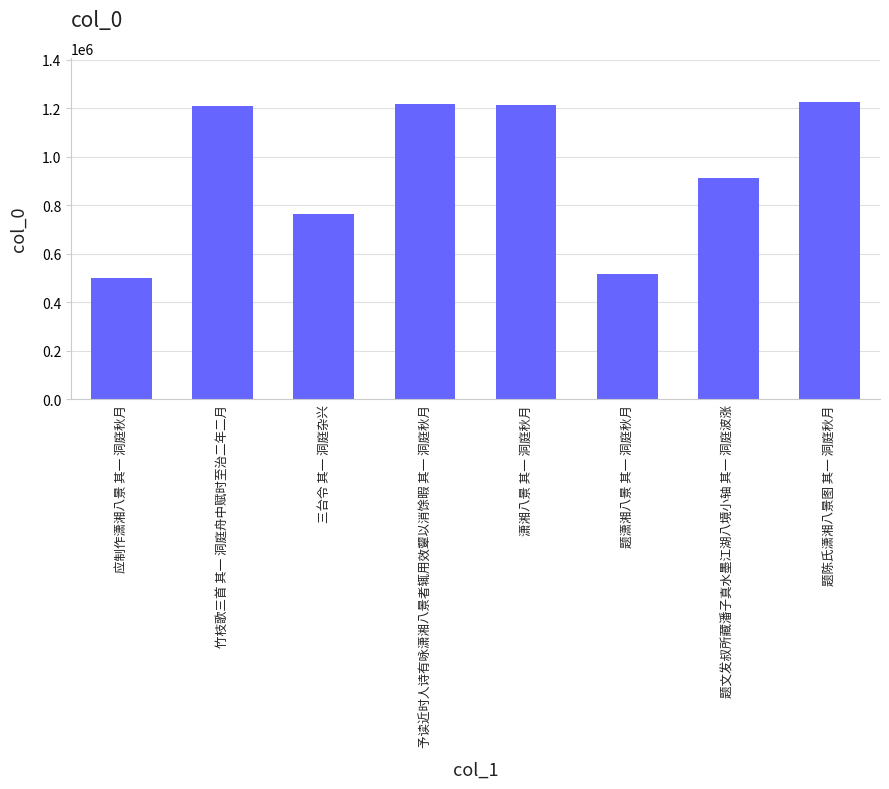

What is the label of the 1st bar from the right?

题陈氏潇湘八景图 其一 洞庭秋月